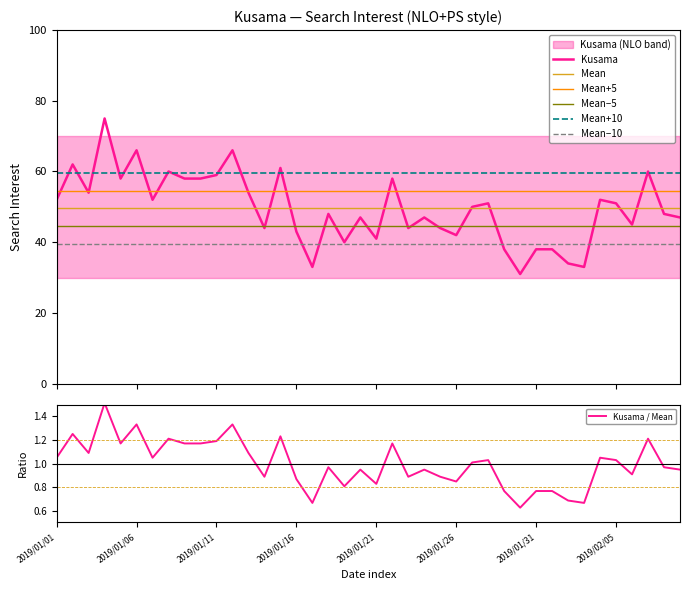

What is the sum of the values at 2019/02/02 and 2019/01/03?

88